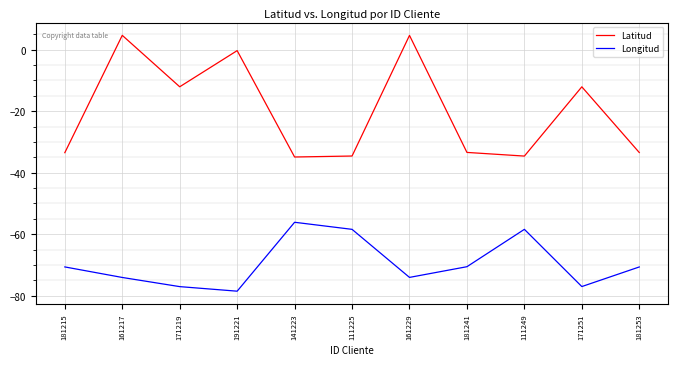

What is the sum of all Latitud values?

-219.4